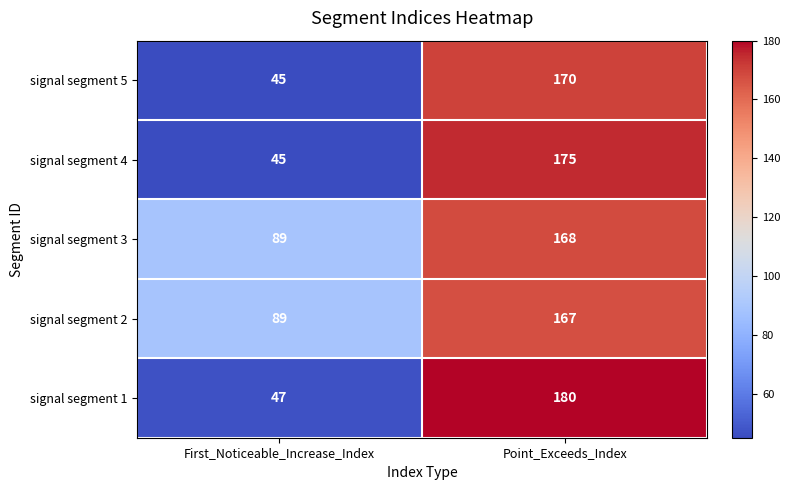

True or false: signal segment 3 has a value of 168 at Point_Exceeds_Index.

True